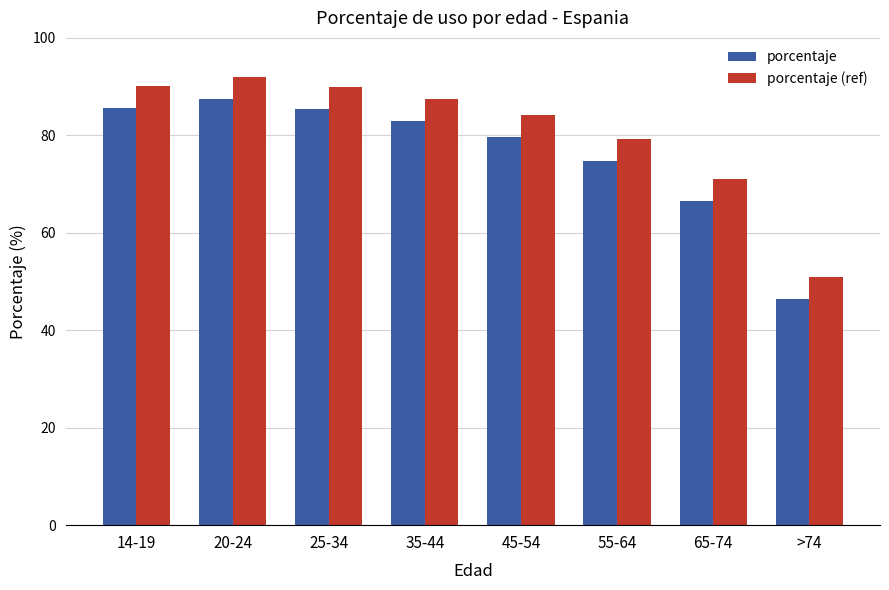

What is the difference between the maximum and minimum values in the porcentaje series?

40.9